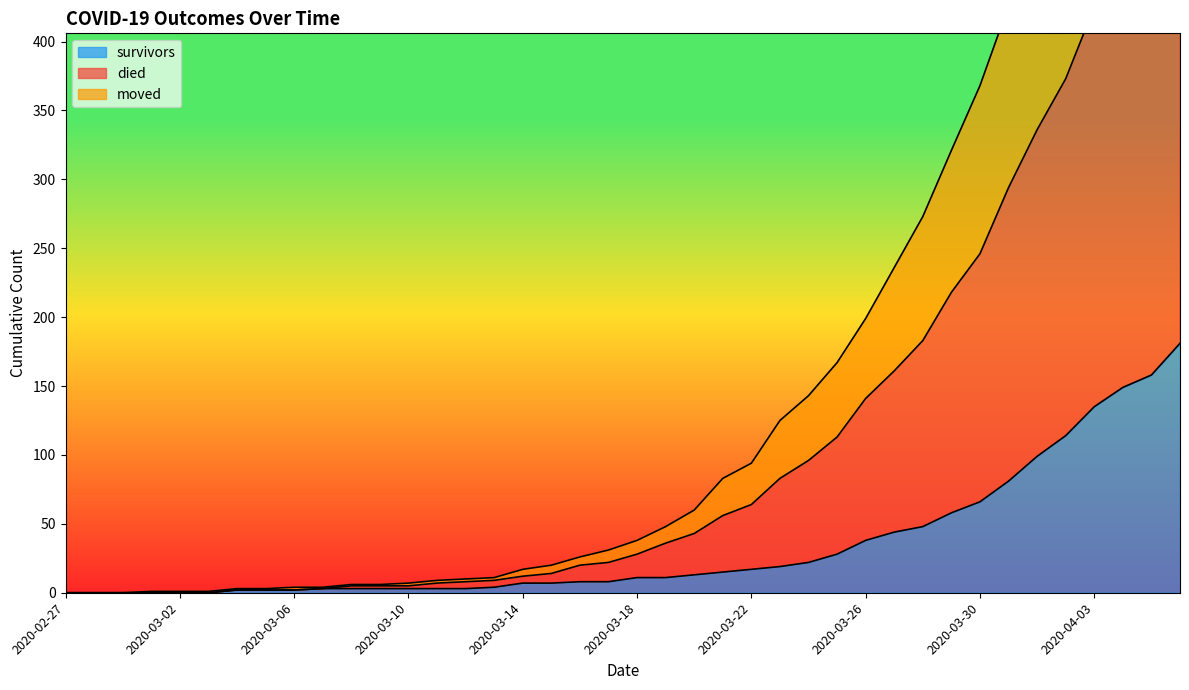

Rank the categories by died value from lowest to highest.

2020-02-27, 2020-02-28, 2020-02-29, 2020-03-01, 2020-03-02, 2020-03-03, 2020-03-04, 2020-03-05, 2020-03-06, 2020-03-07, 2020-03-08, 2020-03-09, 2020-03-10, 2020-03-11, 2020-03-12, 2020-03-13, 2020-03-14, 2020-03-15, 2020-03-16, 2020-03-17, 2020-03-18, 2020-03-19, 2020-03-20, 2020-03-21, 2020-03-22, 2020-03-23, 2020-03-24, 2020-03-25, 2020-03-26, 2020-03-27, 2020-03-28, 2020-03-29, 2020-03-30, 2020-03-31, 2020-04-01, 2020-04-02, 2020-04-03, 2020-04-04, 2020-04-05, 2020-04-06